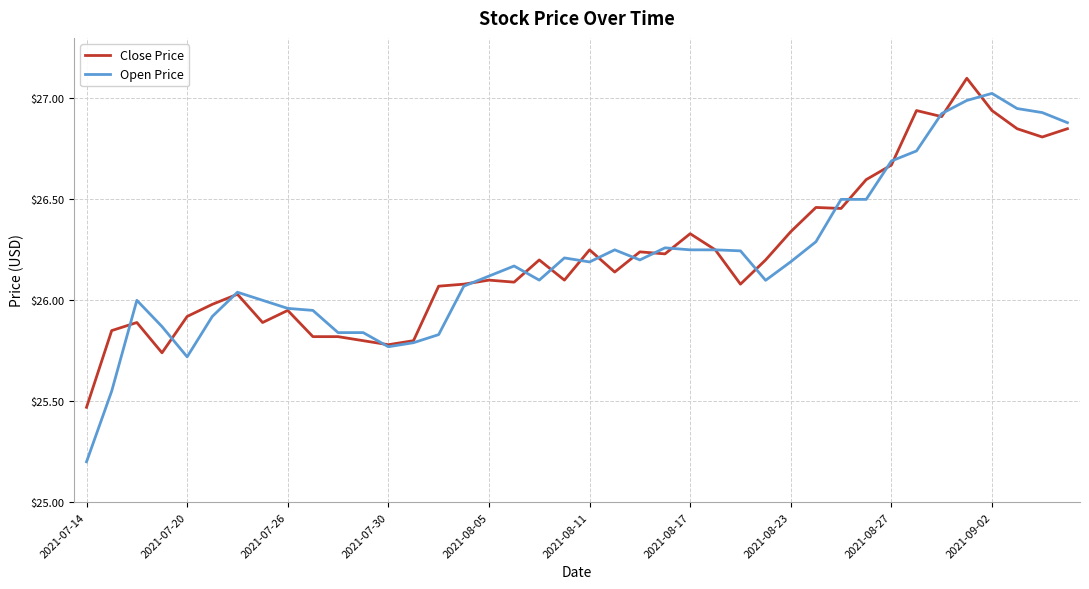

Which series has the largest range (max minus min)?

Open Price